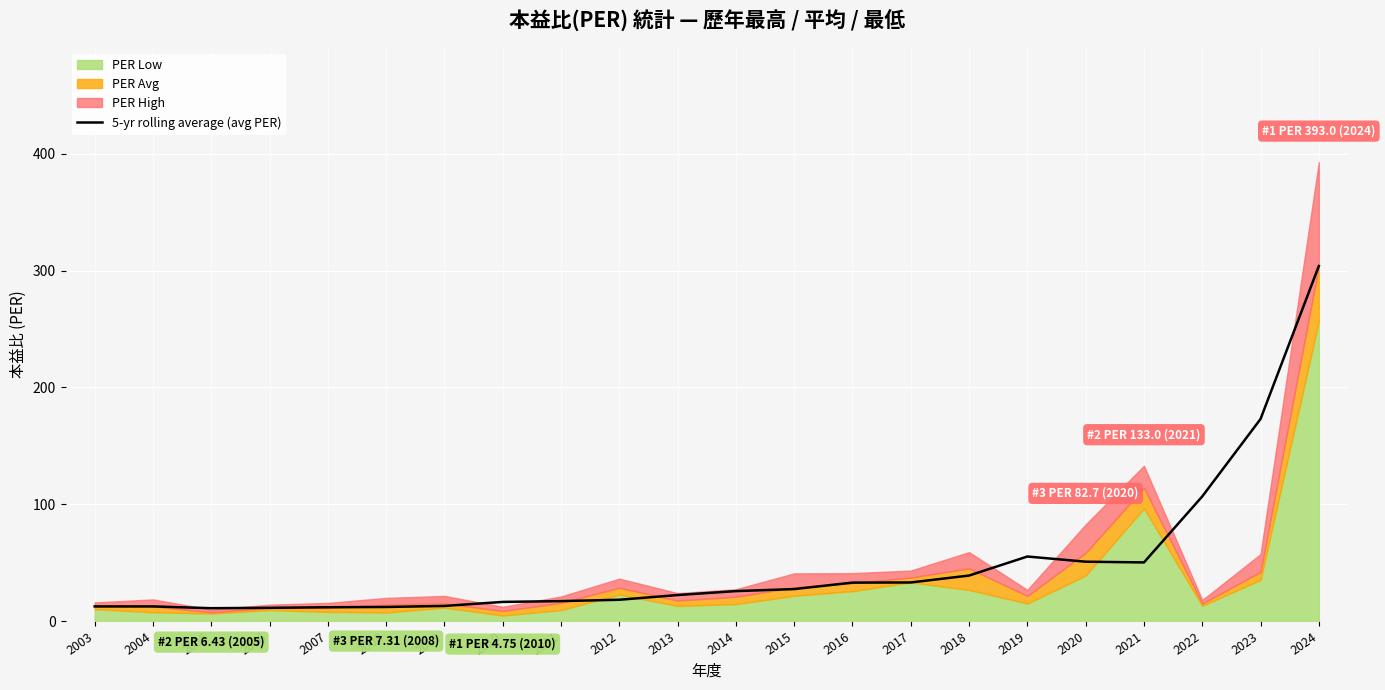

How many lines are shown in the chart?

1